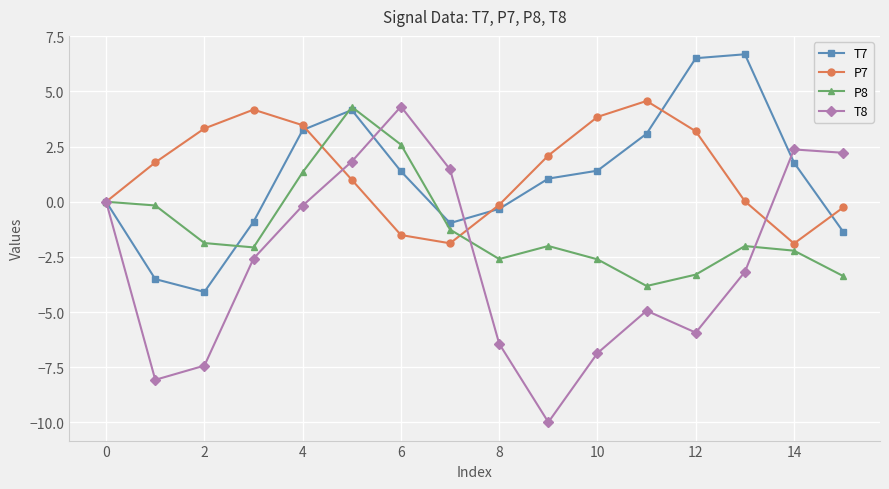

What is the average value of the T8 series?

-2.7